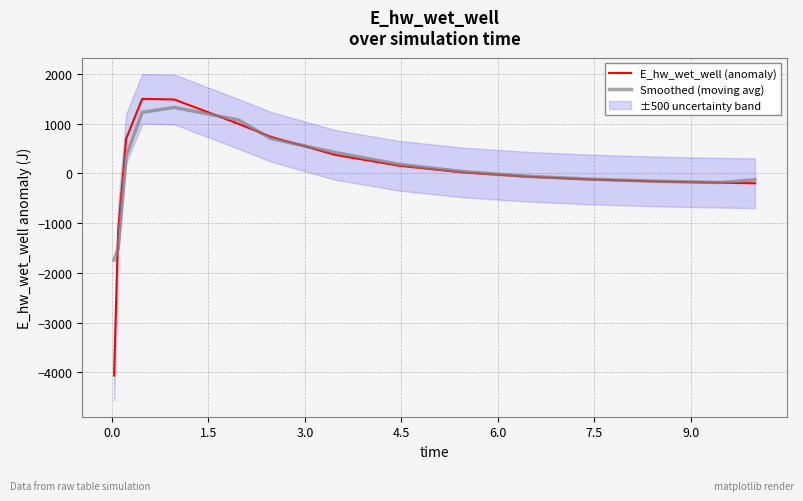

How many positive values does the Smoothed (moving avg) series have?

8